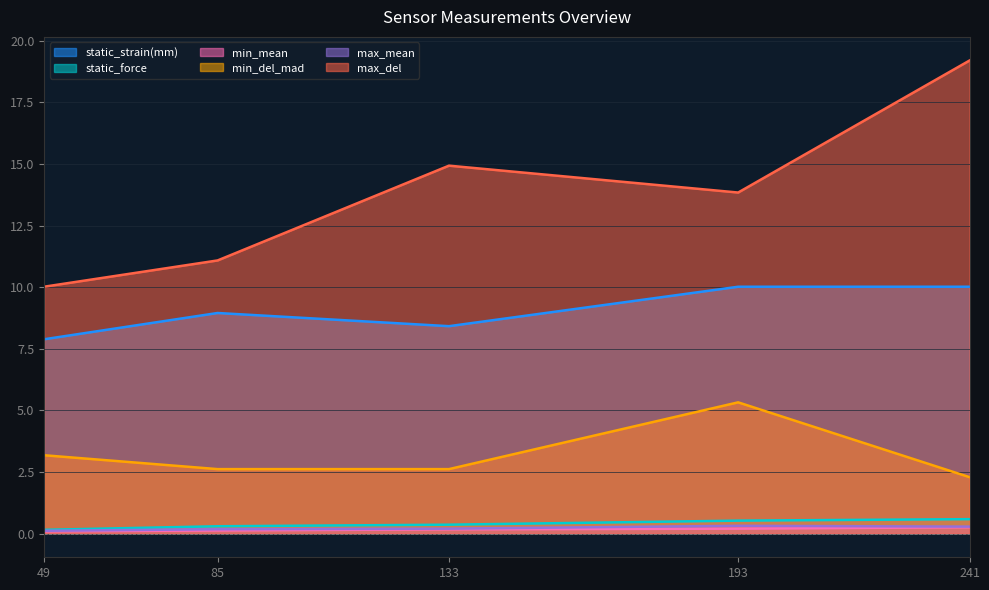

What is the value of the max_mean point at the 1st from the left?

0.1